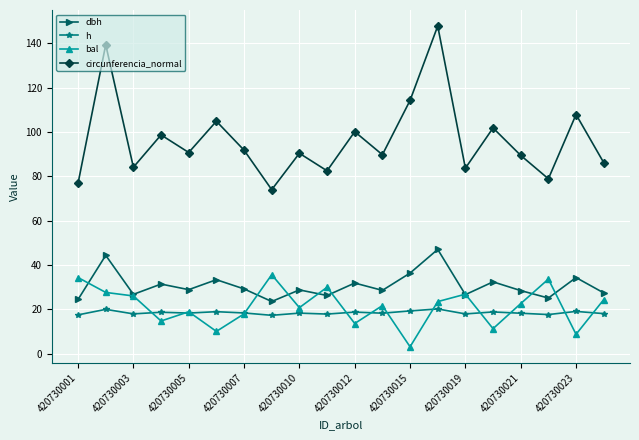

Which series has the widest spread of values?

circunferencia_normal